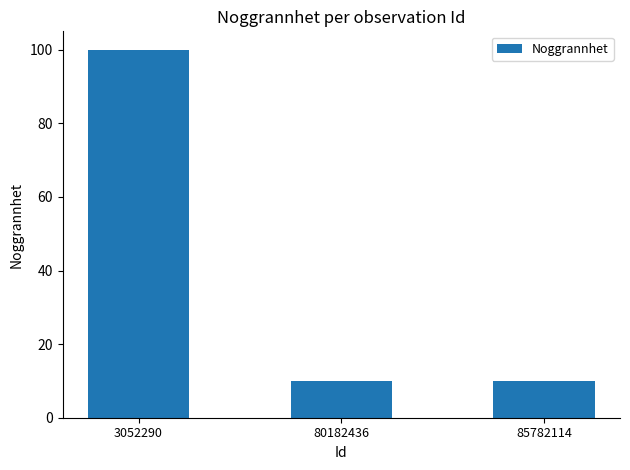

Between 85782114 and 3052290, which is larger?

3052290